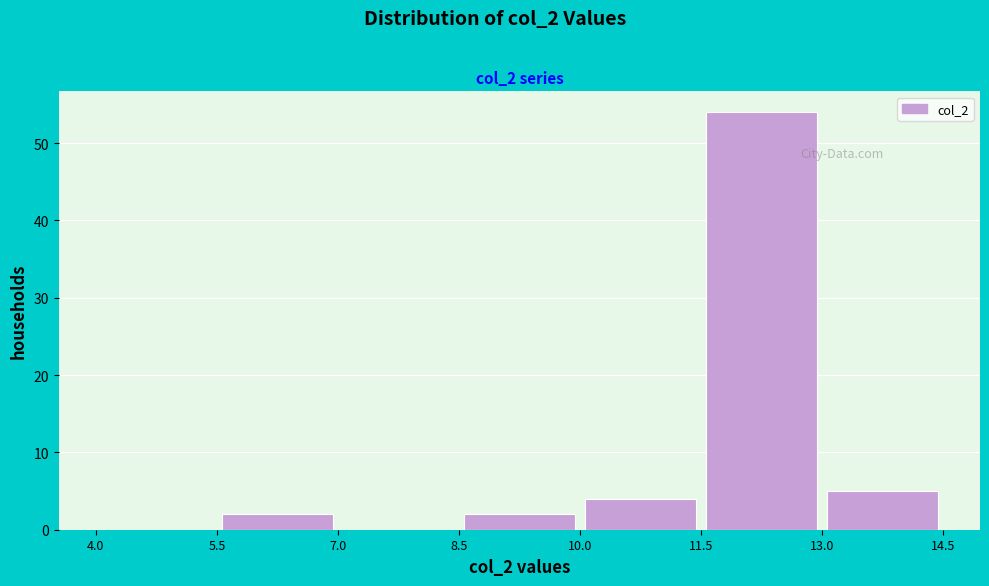

Which range on the x-axis has the tallest bar?

11.5 to 13.0